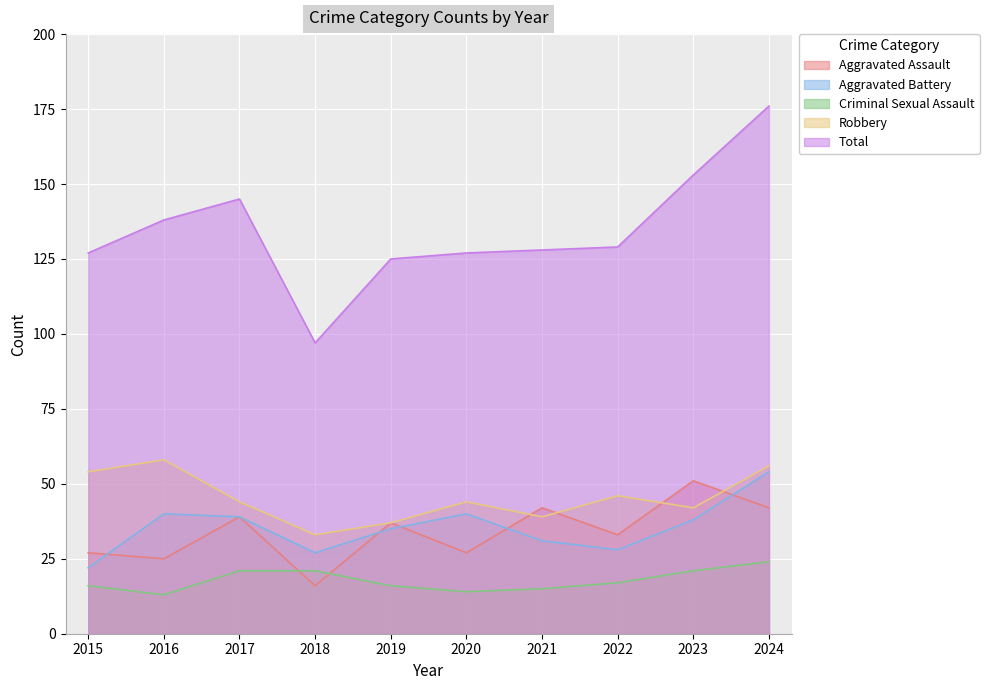

What is the difference between the maximum and second lowest values in the Robbery series?

21